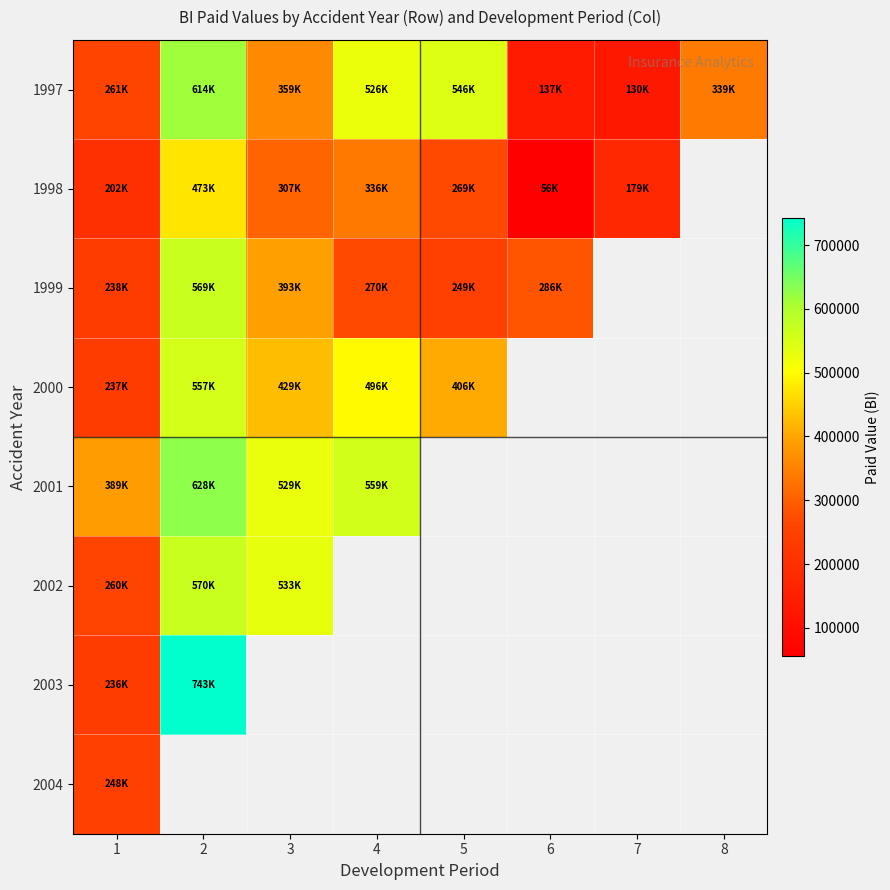

Which category has the highest value in the 2001 series?

2